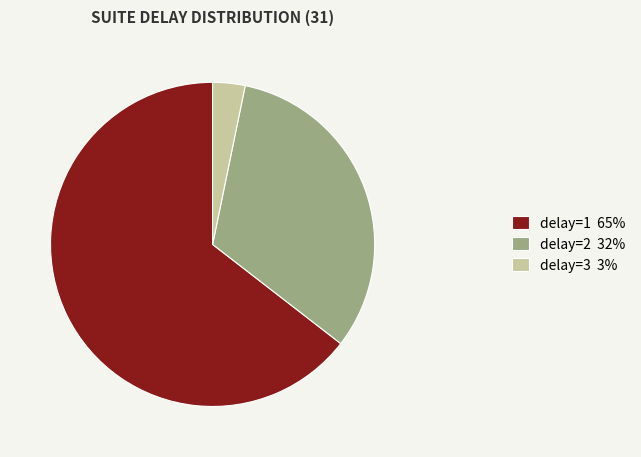

Is the sum of delay=3 3% and delay=2 32% greater than half?

No